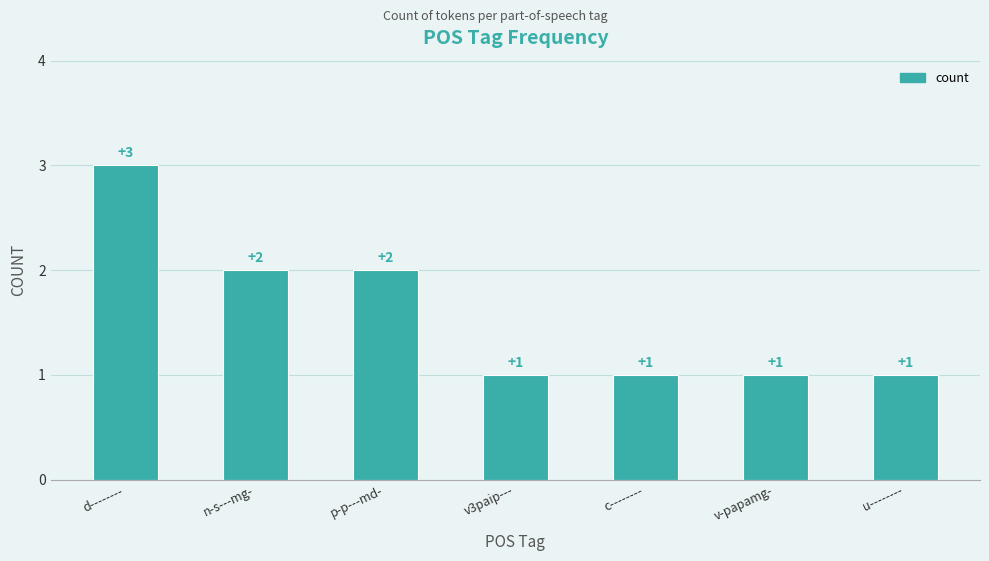

Reading left to right, list all the values displayed in this chart.

3	2	2	1	1	1	1